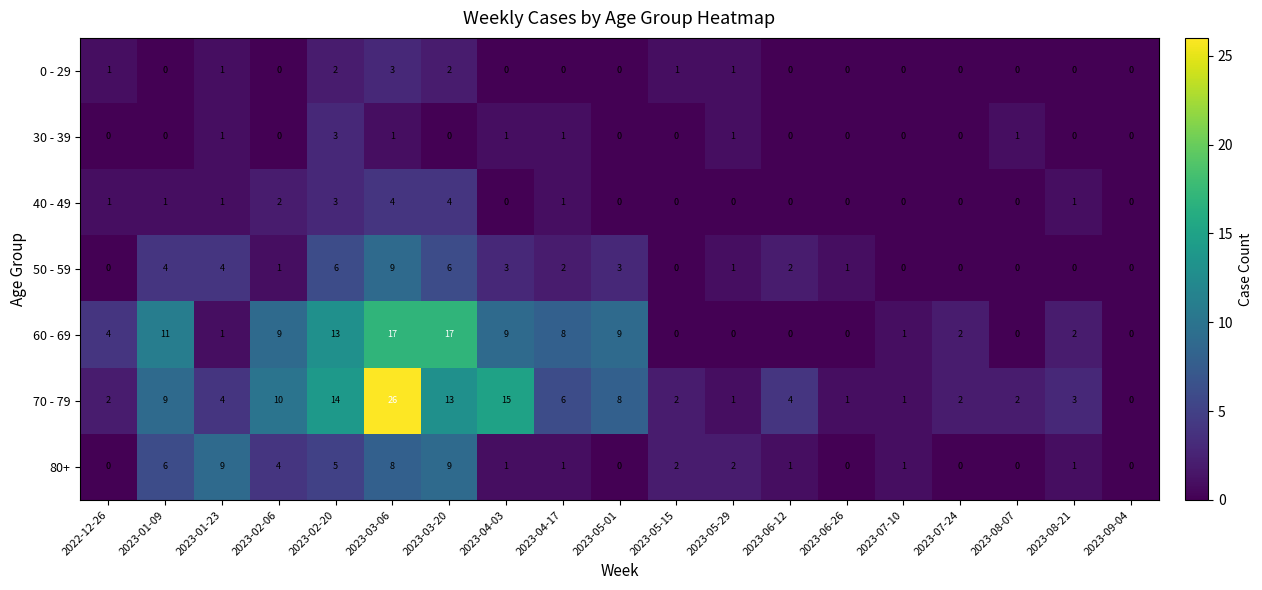

At which category is the sum across all series the highest?

2023-03-06